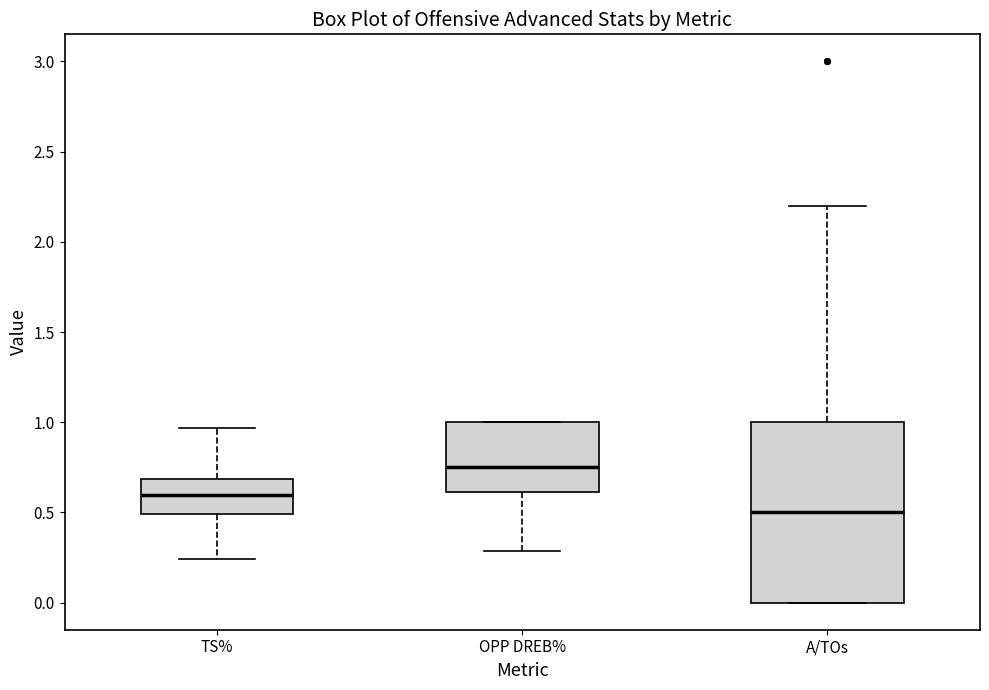

Where does the median line of the box for OPP DREB% sit on the y-axis? The values are not printed on the chart, so give them approximately, as read against the axis.

0.75